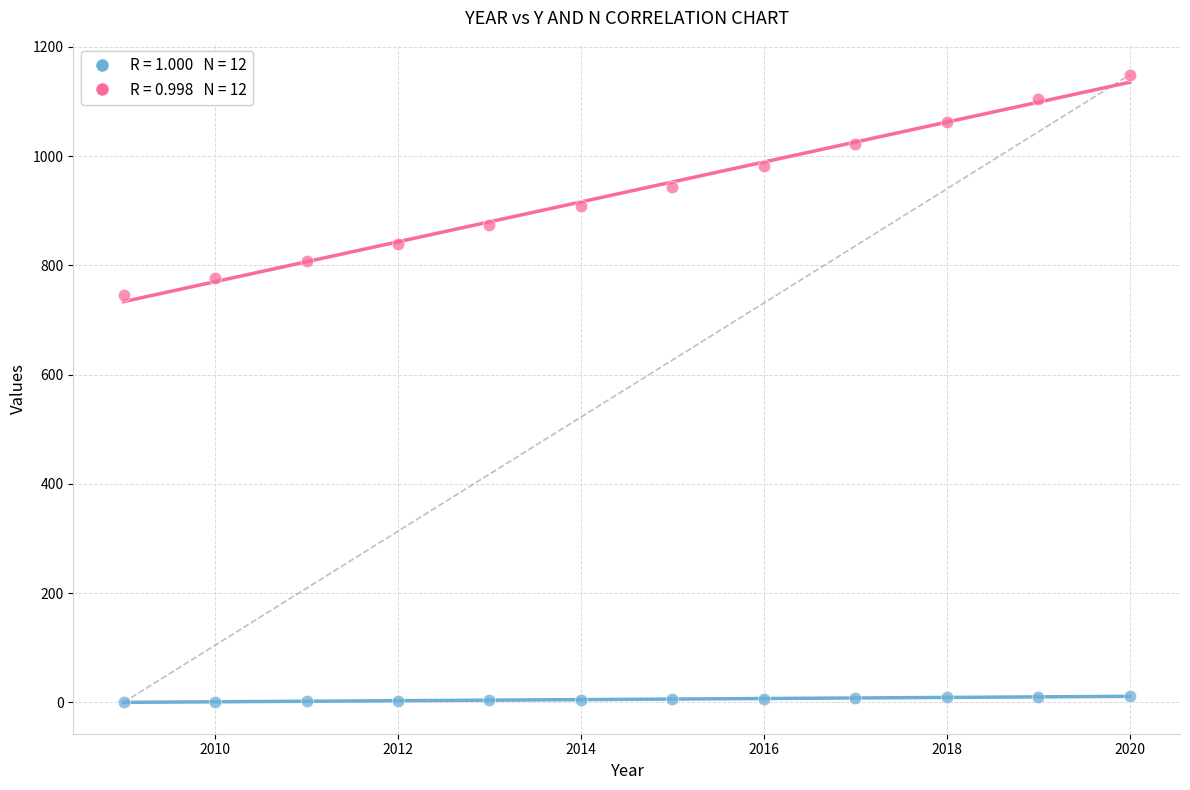

Across all data points, what is the range of Y values (max minus min)?

1148.7